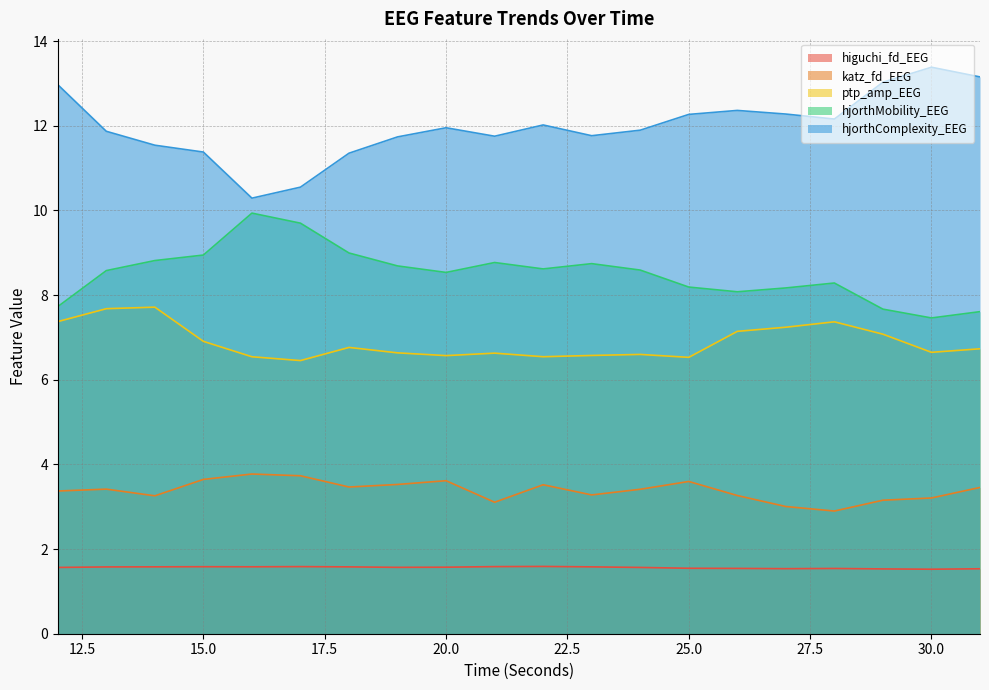

True or false: higuchi_fd_EEG and hjorthComplexity_EEG intersect in this chart.

False